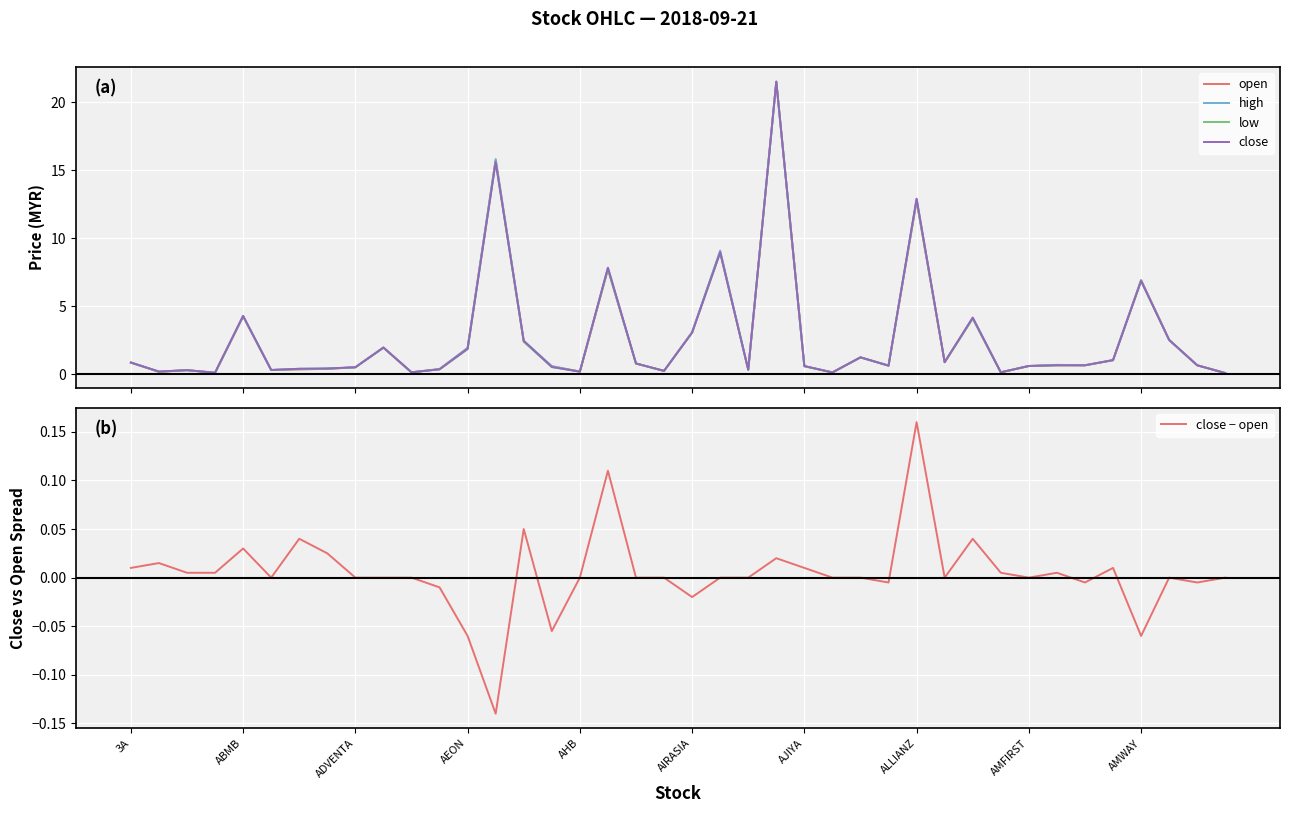

Which series has the largest range (max minus min)?

high